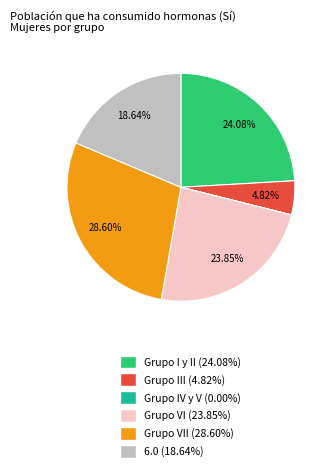

To the nearest percent, what is the average slice percentage?

17%